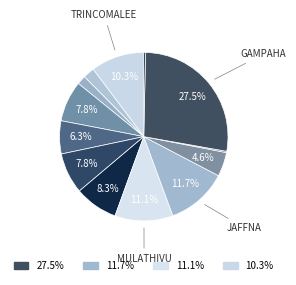

Rank the categories by value from highest to lowest.

Gampaha, Jaffna, Mulathivu, Trincomalee, Vavuniya, Kilinochchi, Kurunagala, Puttalam, Mannar, Ampara, Anuradhapura, Hambantota, Kandy